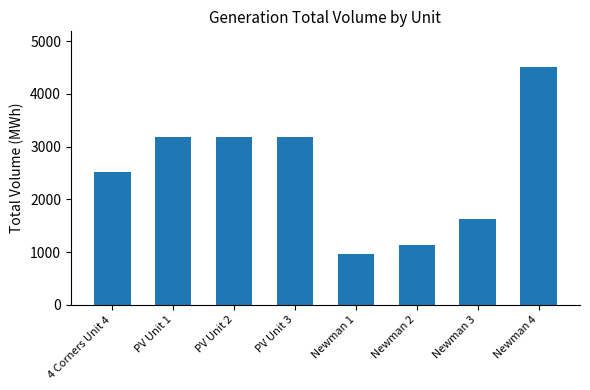

Is it true that the value at PV Unit 3 is 1727?

False